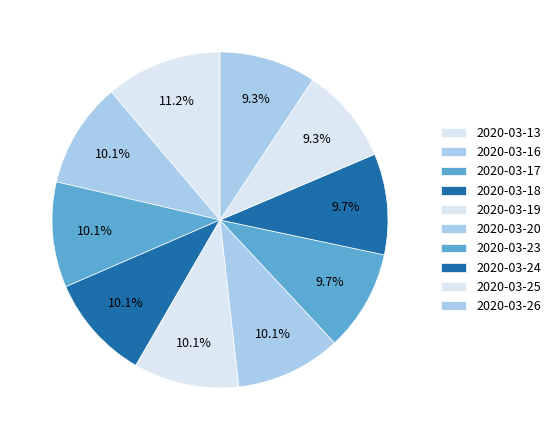

How many slices are in this pie chart?

10